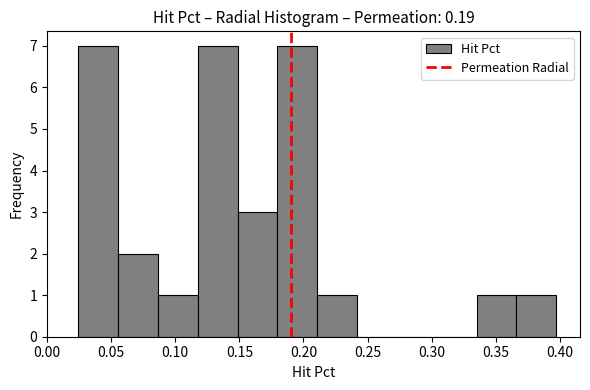

How tall is the bar that spans 0.335 to 0.365 on the x-axis? Neither the bar edges nor the heights are printed on the chart, so give them approximately, as read against the axes.

1